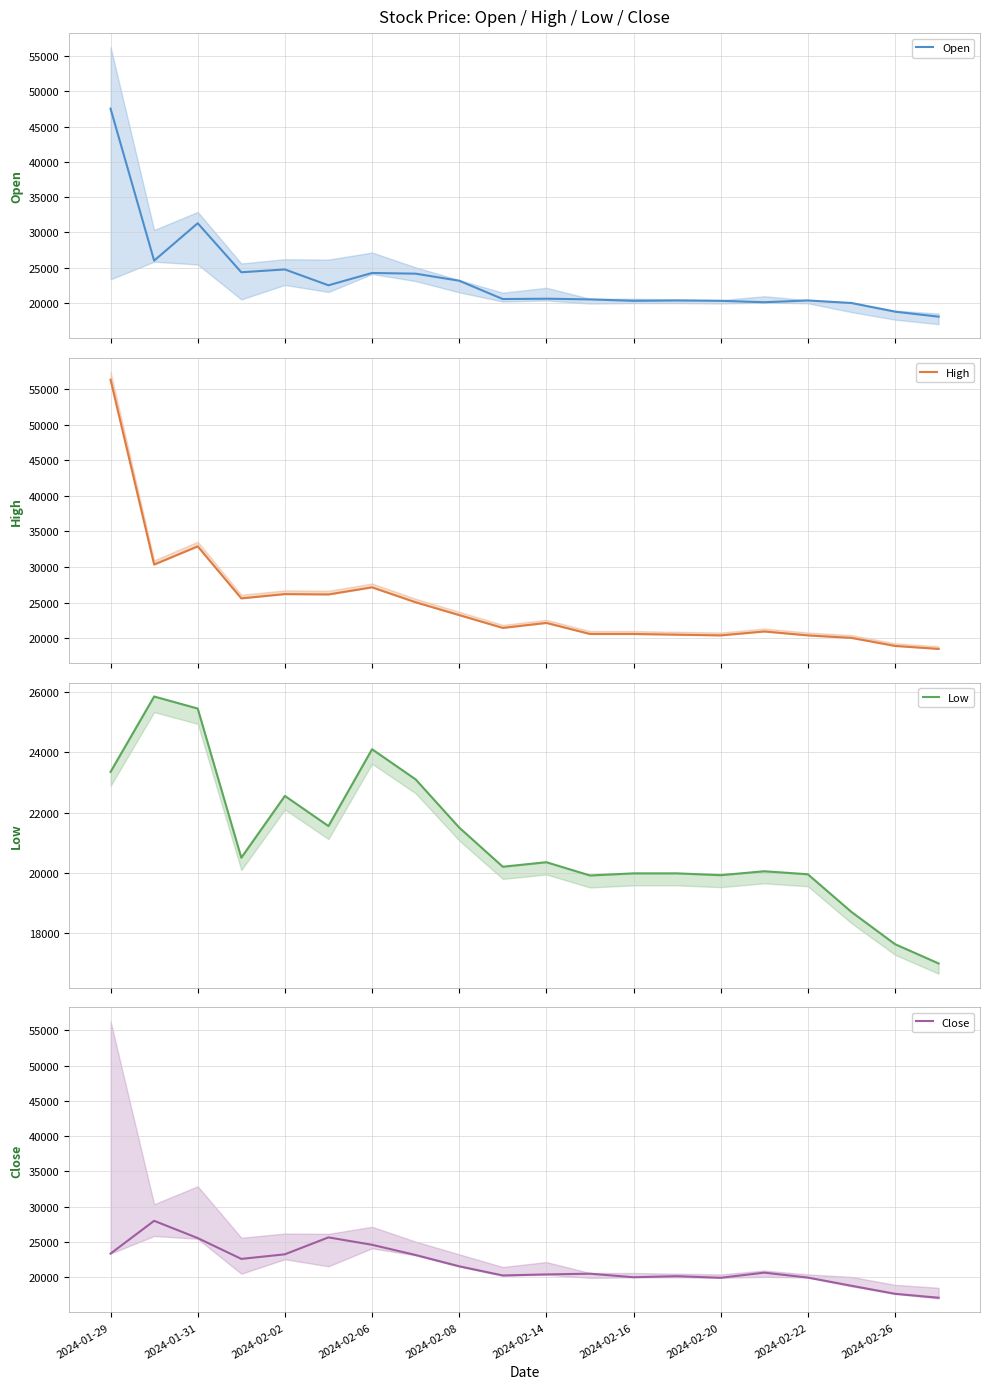

What is the value of the Close point at the 10th from the left?

20250